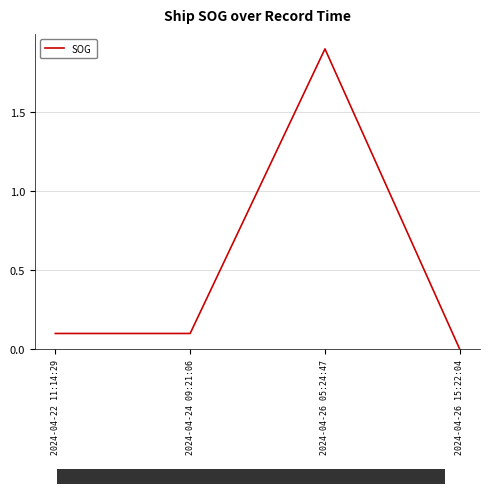

Is it true that the value at 2024-04-24 09:21:06 is 0.0?

False